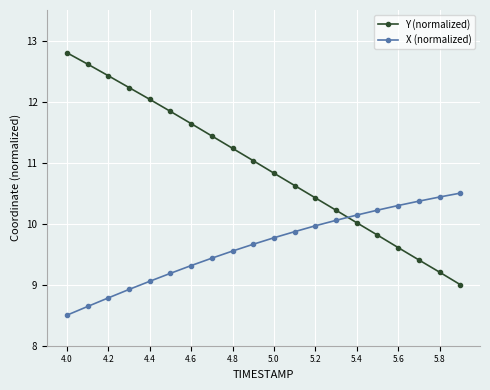

At how many categories does at least one series exceed 11?

10